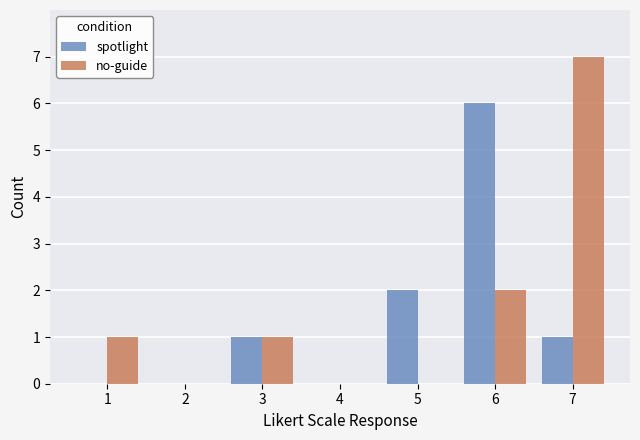

Where is no-guide nearest to the value 3?

6